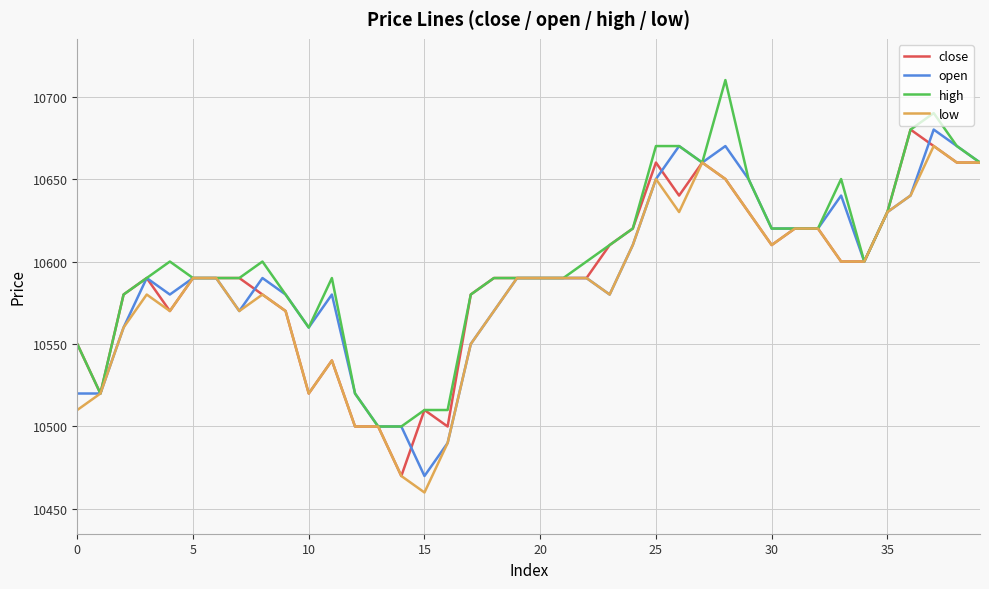

What is the minimum value for low?

10460